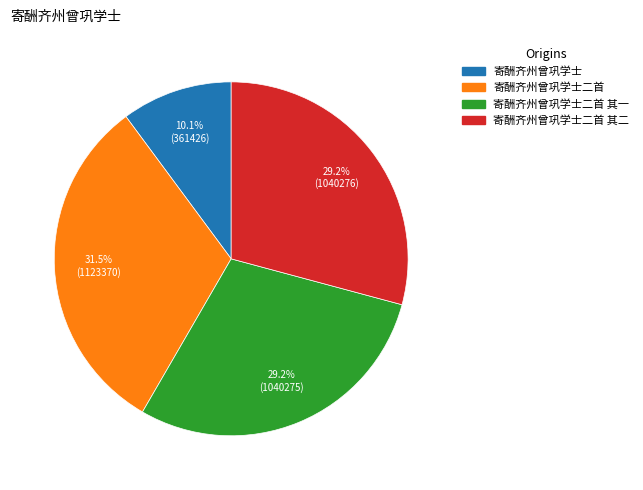

Does any single category account for the majority?

No